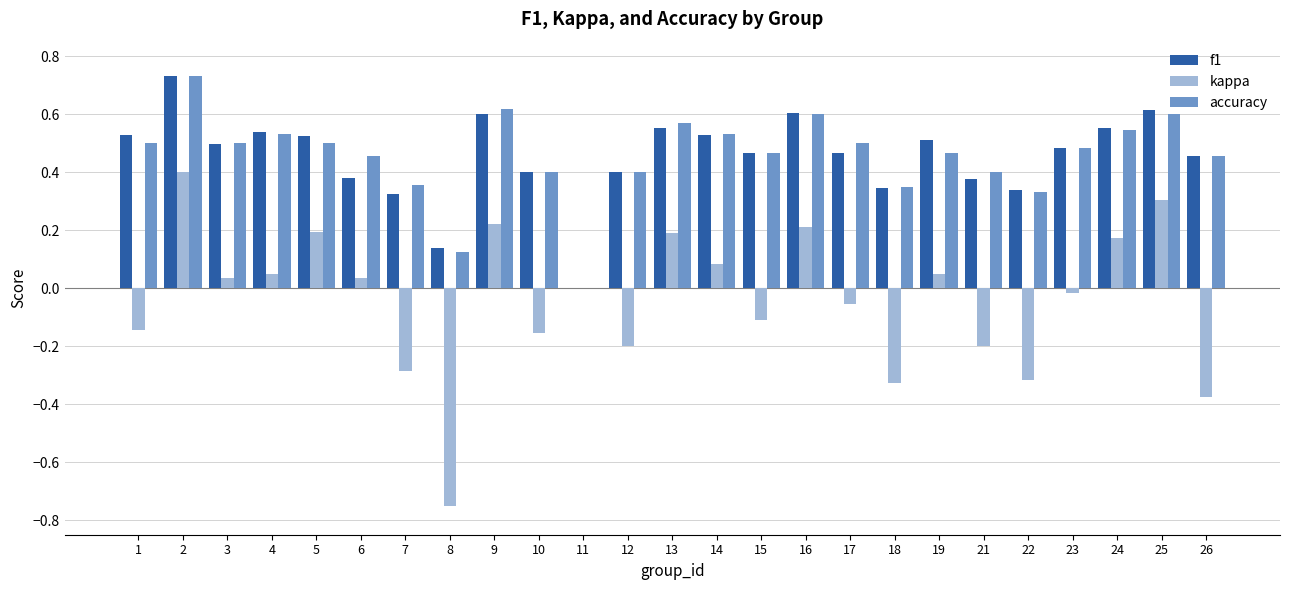

The value of kappa at 24 is 0.2. True or false?

True